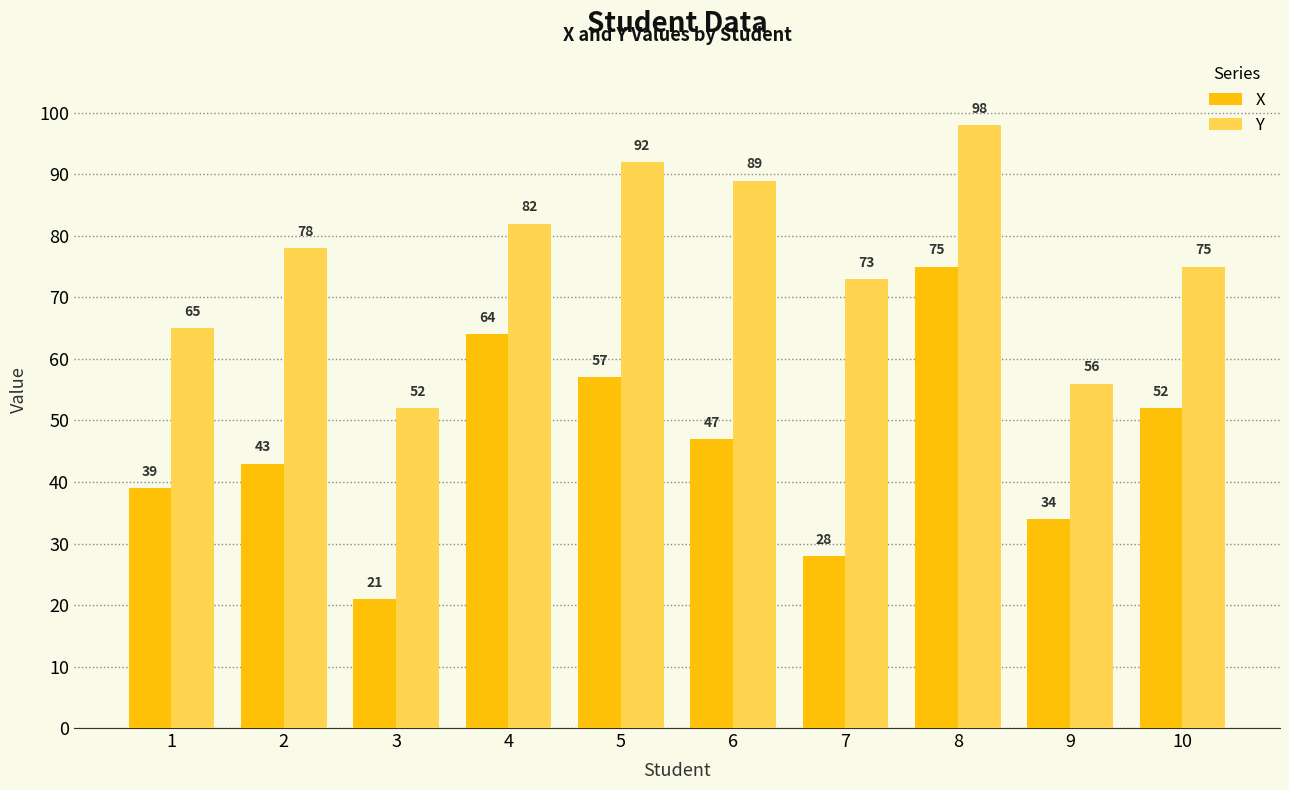

Where does the X series first go above 47?

4